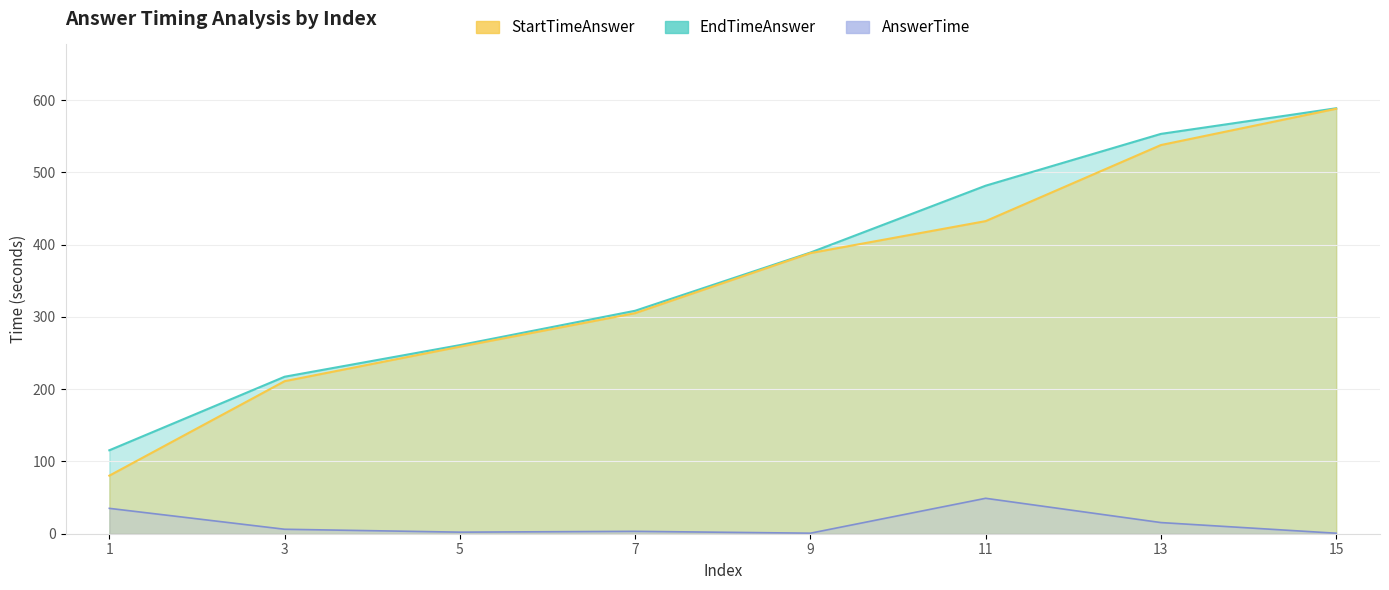

Reading left to right, extract all data points from this chart.

StartTimeAnswer: 1=80.4	3=211.1	5=258.8	7=305.2	9=388.4	11=432.6	13=537.9	15=588.1
EndTimeAnswer: 1=115.5	3=217.2	5=261.0	7=308.6	9=389.1	11=481.6	13=553.3	15=588.8
AnswerTime: 1=35.1	3=6.2	5=2.2	7=3.3	9=0.7	11=49.0	13=15.4	15=0.7